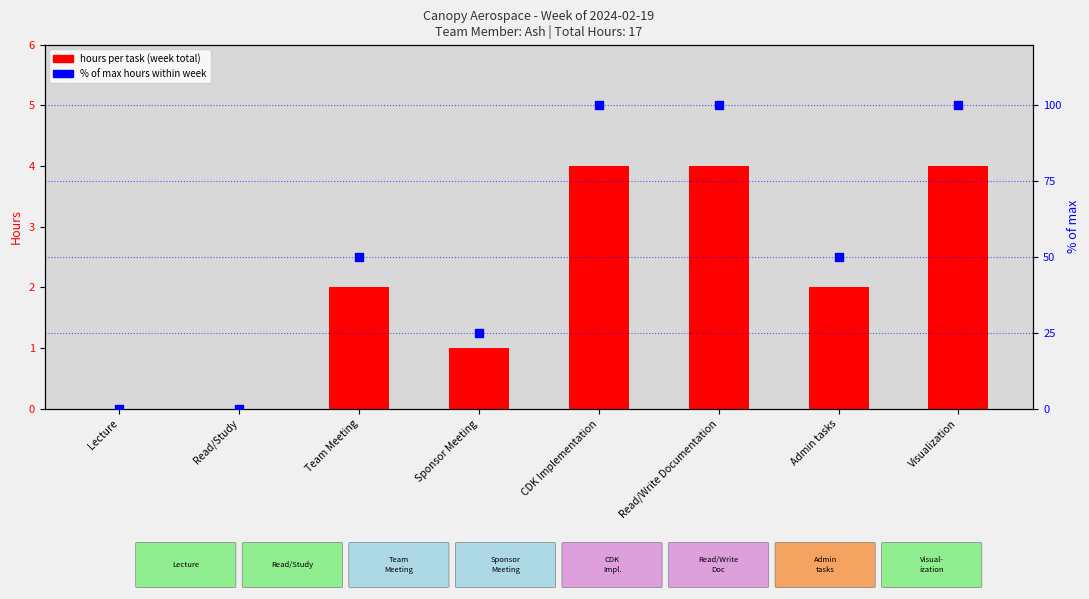

Which series reaches the maximum Y coordinate?

% of max hours within week